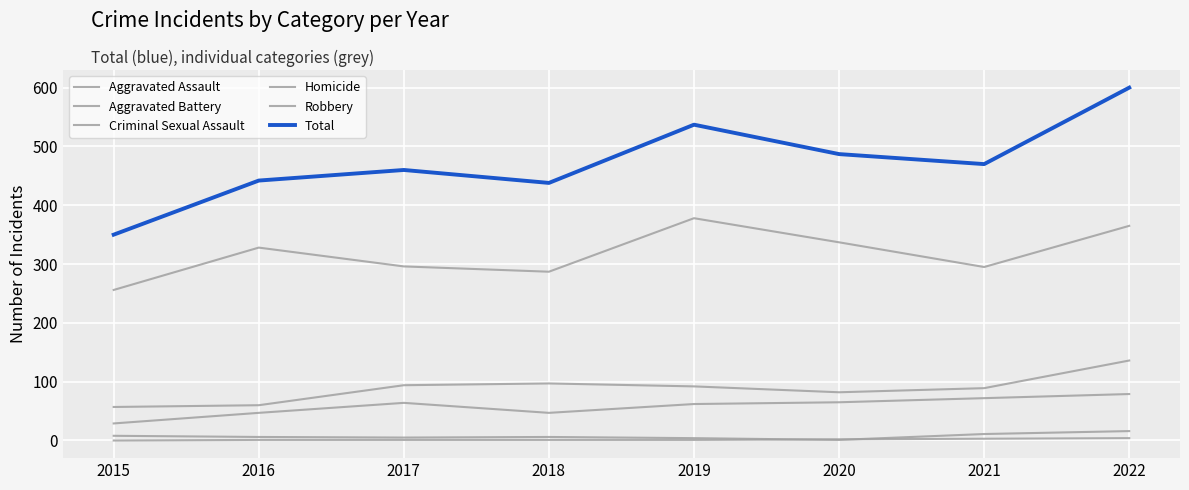

Reading left to right, extract all data points from this chart.

Aggravated Assault: 2015=29	2016=47	2017=64	2018=47	2019=62	2020=65	2021=72	2022=79
Aggravated Battery: 2015=57	2016=60	2017=94	2018=97	2019=92	2020=82	2021=89	2022=136
Criminal Sexual Assault: 2015=8	2016=6	2017=5	2018=6	2019=4	2020=1	2021=11	2022=16
Homicide: 2015=0	2016=1	2017=1	2018=1	2019=1	2020=2	2021=3	2022=4
Robbery: 2015=256	2016=328	2017=296	2018=287	2019=378	2020=337	2021=295	2022=365
Total: 2015=350	2016=442	2017=460	2018=438	2019=537	2020=487	2021=470	2022=600